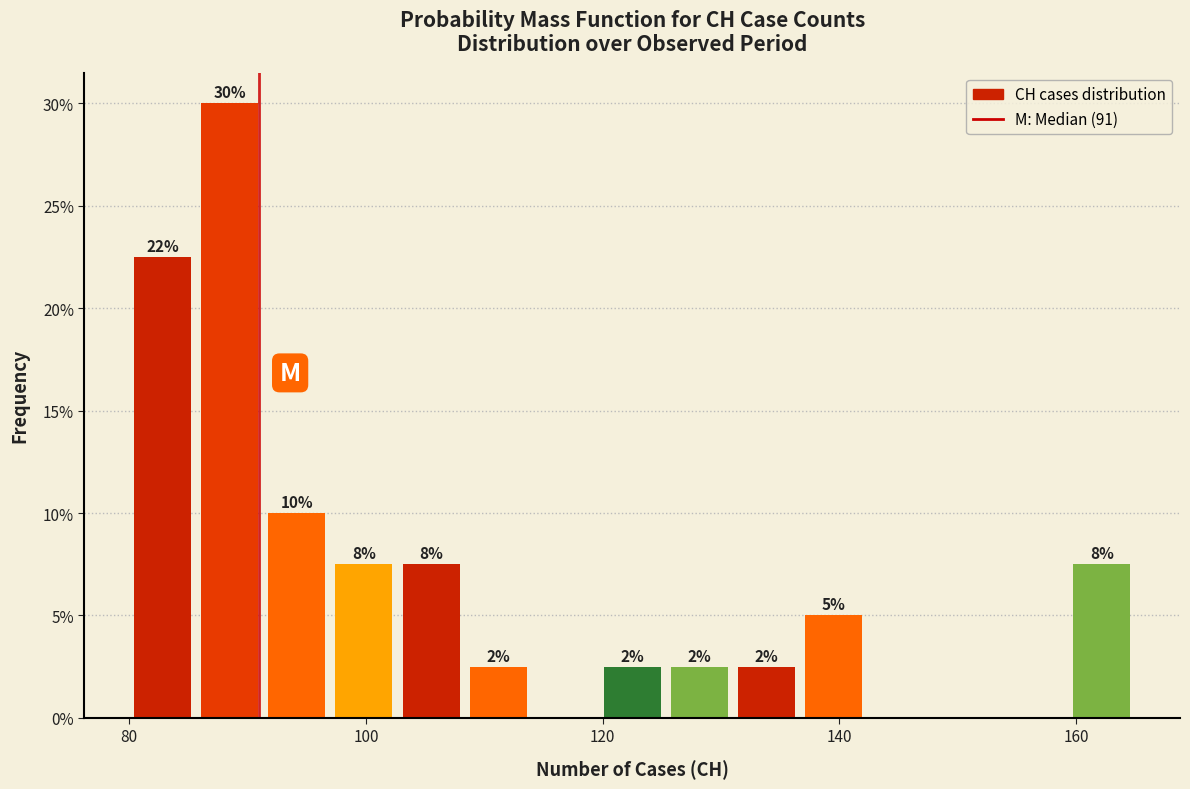

Read against the x-axis, roughly where is the centre of the tallest bar?

88